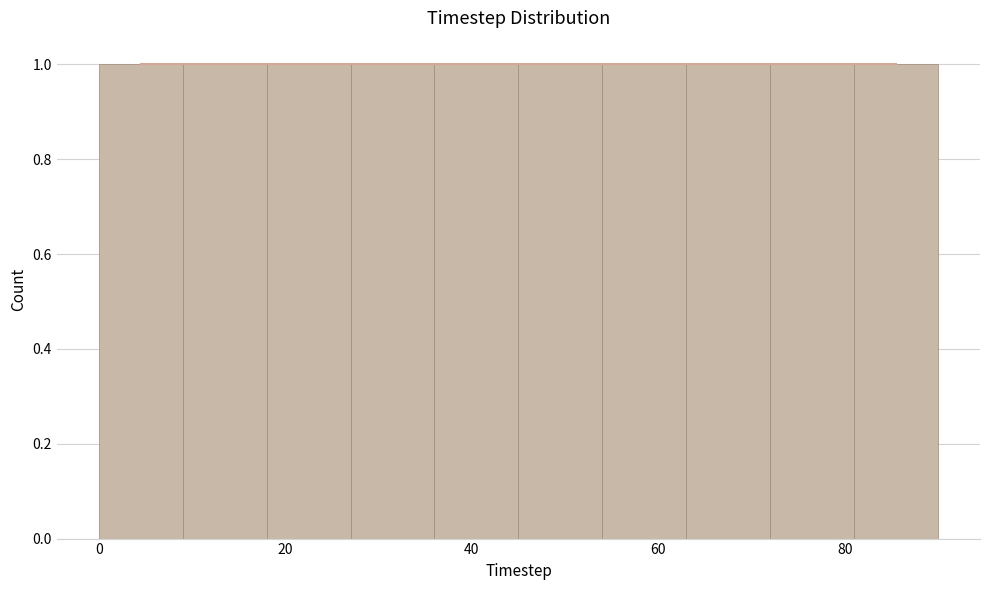

How tall is the bar that spans 72 to 81 on the x-axis? Neither the bar edges nor the heights are printed on the chart, so give them approximately, as read against the axes.

1